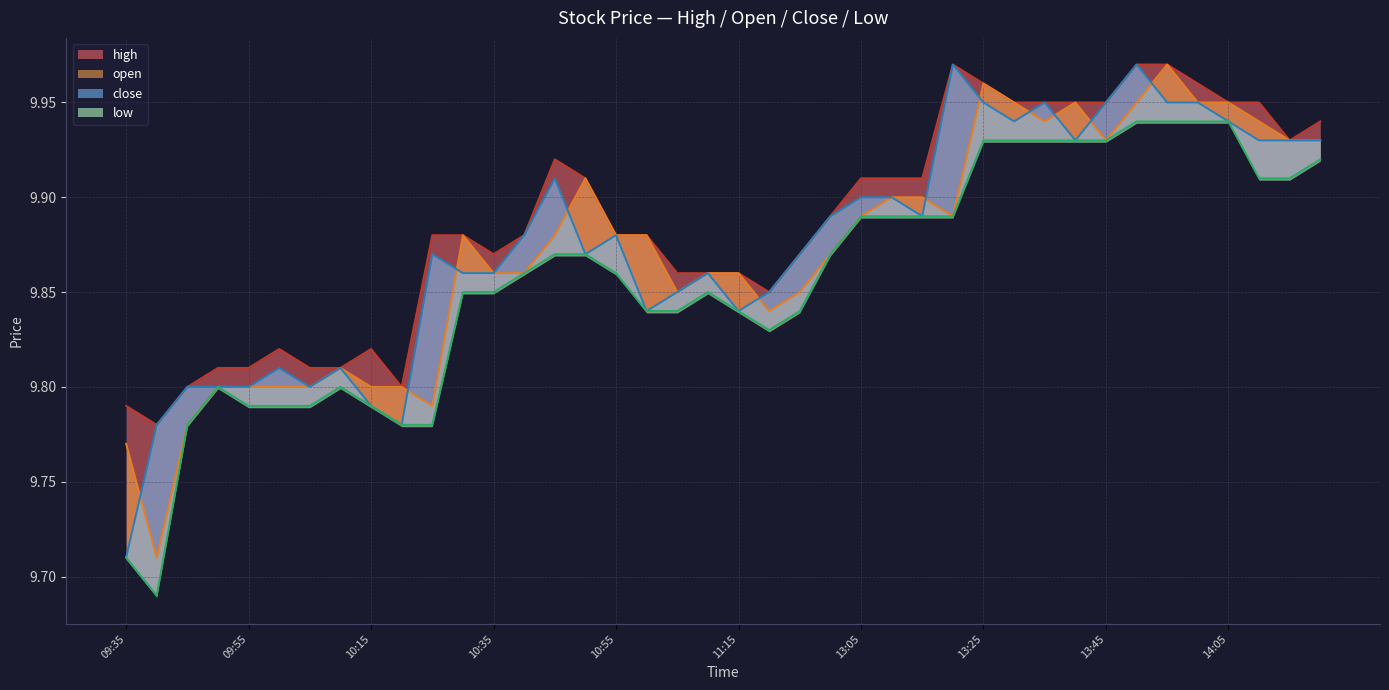

True or false: high and open intersect in this chart.

False